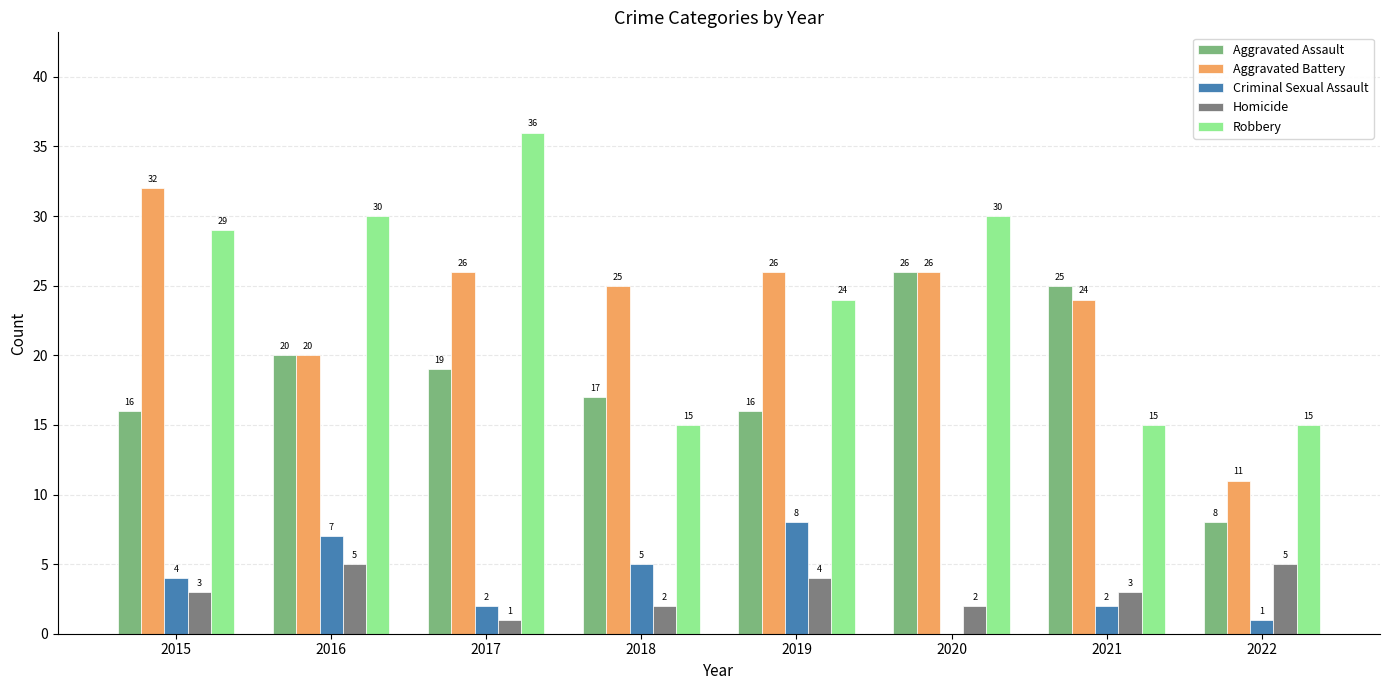

Which series has the largest total across all categories?

Robbery